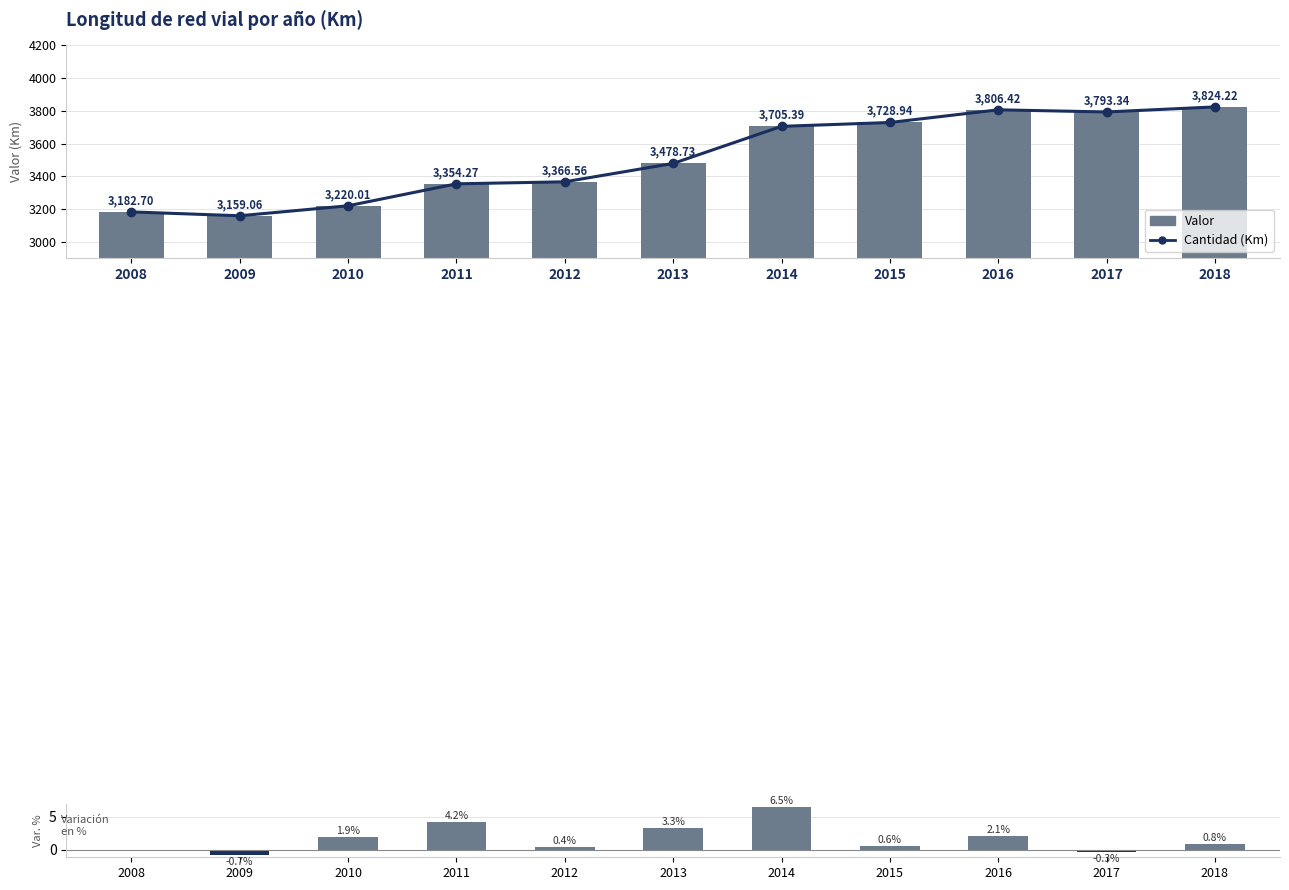

What are all the series names shown in the legend?

Cantidad (Km), Valor